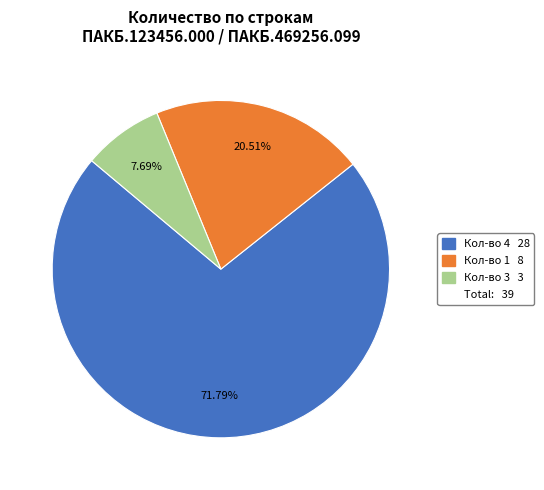

Is there a majority slice in this chart?

Yes